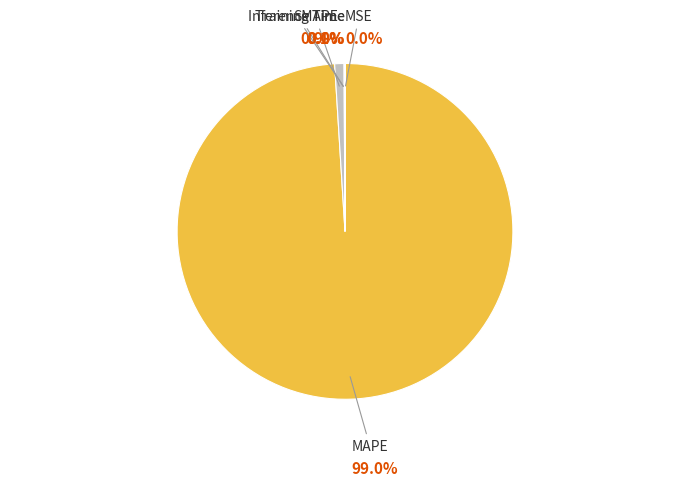

Which has a higher value, MAPE or SMAPE?

MAPE